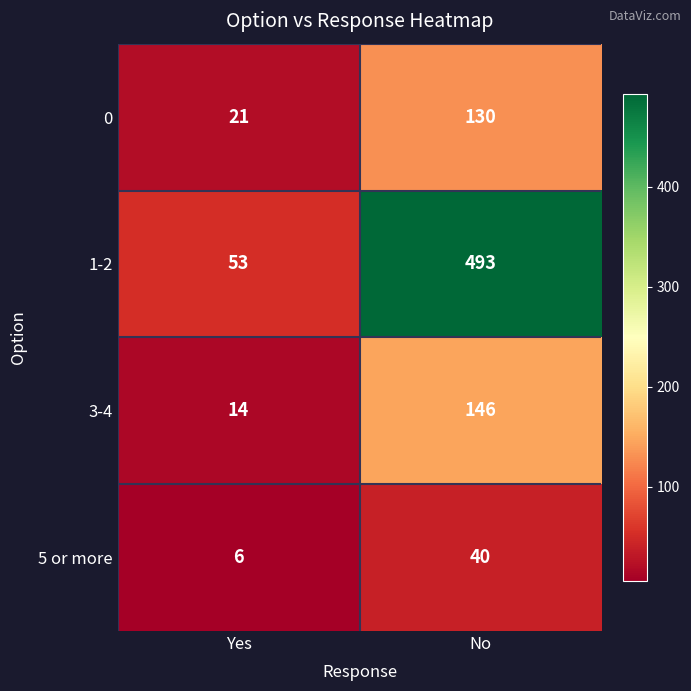

What is the highest value of the 3-4 series?

146